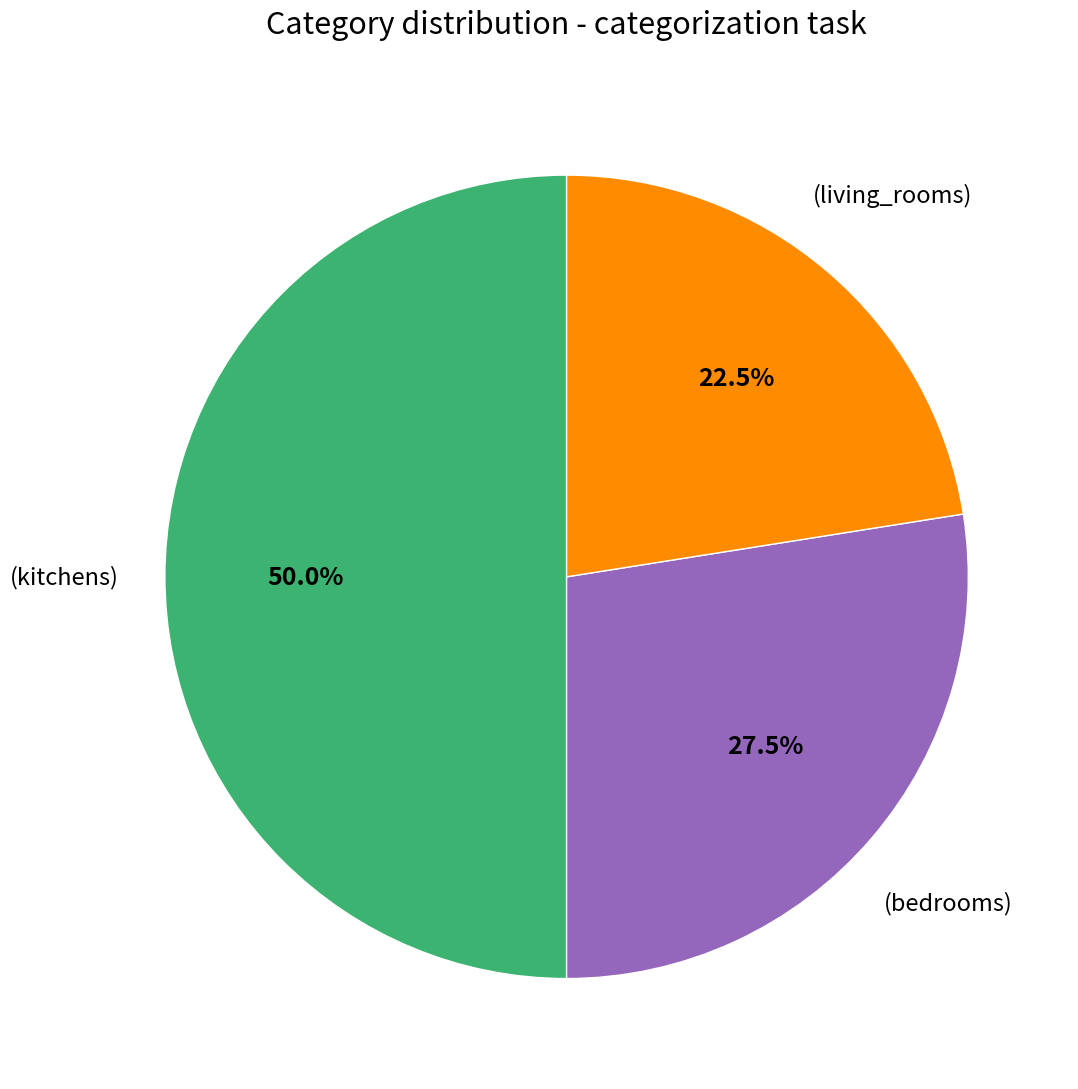

To the nearest percent, what is the average slice percentage?

33%